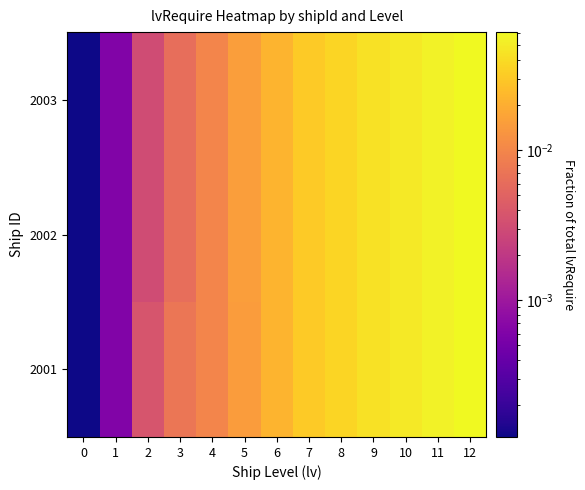

Reading left to right, transcribe all the data shown in this chart.

2001: 0=0.0	1=0.0	2=0.0	3=0.0	4=0.0	5=0.0	6=0.0	7=0.0	8=0.0	9=0.0	10=0.0	11=0.1	12=0.1
2002: 0=0.0	1=0.0	2=0.0	3=0.0	4=0.0	5=0.0	6=0.0	7=0.0	8=0.0	9=0.0	10=0.0	11=0.1	12=0.1
2003: 0=0.0	1=0.0	2=0.0	3=0.0	4=0.0	5=0.0	6=0.0	7=0.0	8=0.0	9=0.0	10=0.0	11=0.1	12=0.1